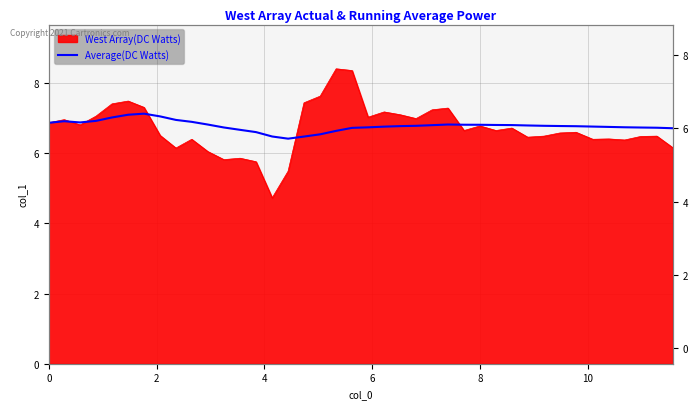

What is the sum of all values?

271.3